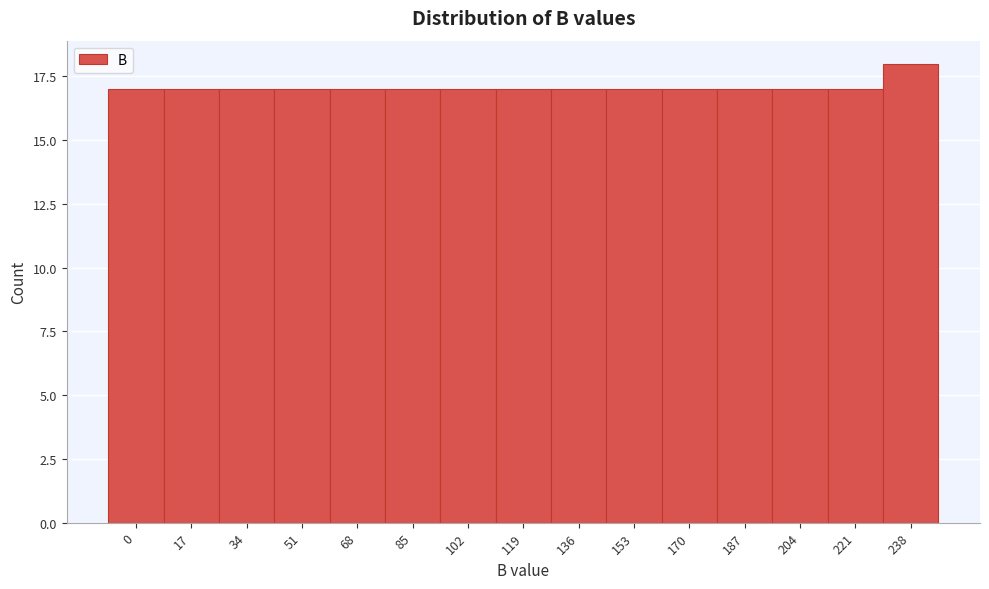

Reading right to left, extract all data points from this chart.

18	17	17	17	17	17	17	17	17	17	17	17	17	17	17